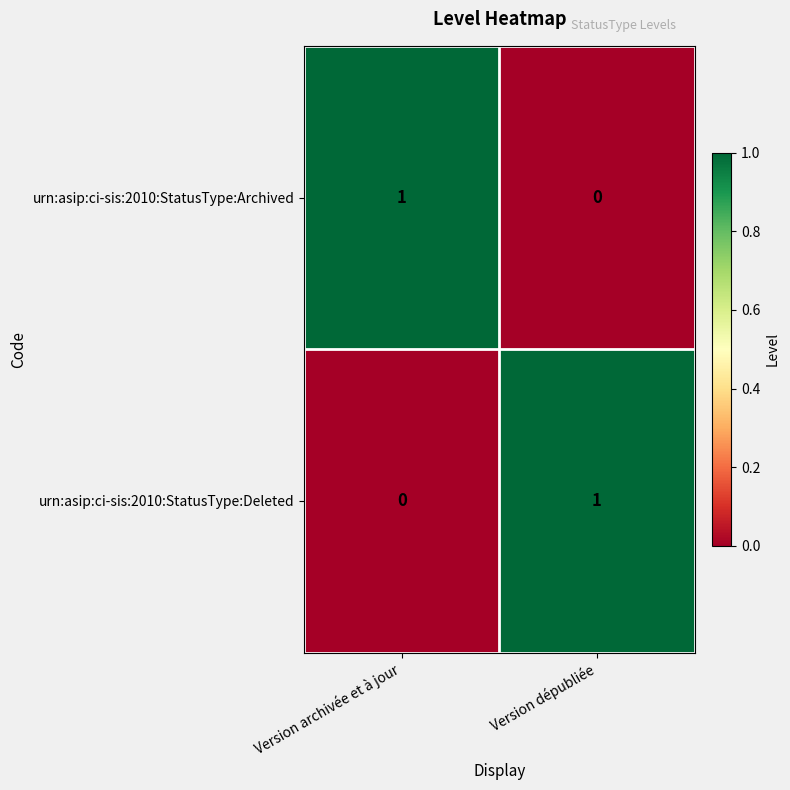

Is the value of urn:asip:ci-sis:2010:StatusType:Deleted at Version archivée et à jour greater than the value of urn:asip:ci-sis:2010:StatusType:Archived at Version archivée et à jour?

No